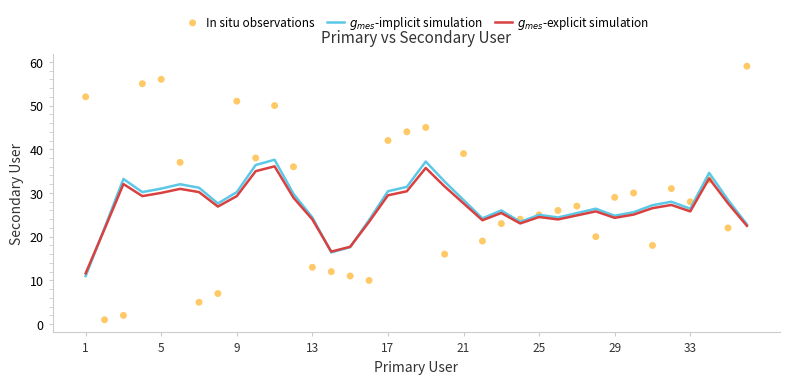

Which series has the widest spread of Y values?

In situ observations